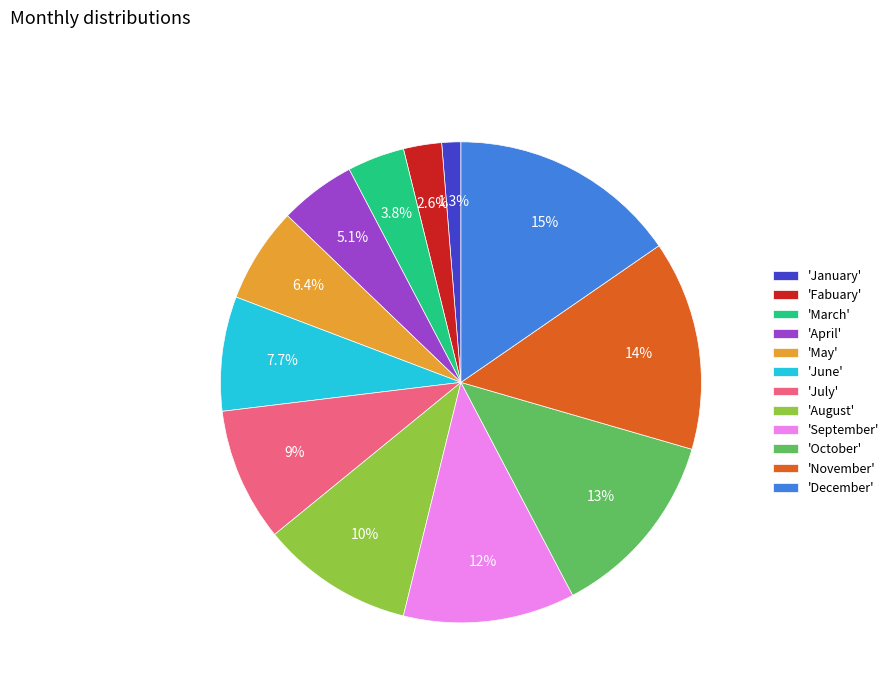

How many slices are in this pie chart?

12